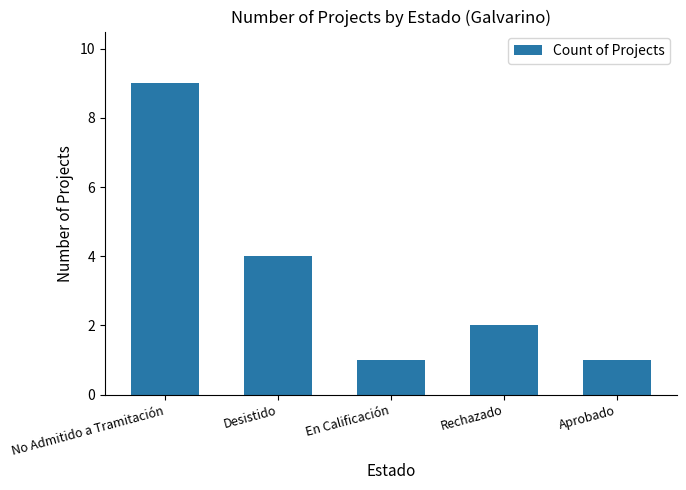

Are the bars horizontal?

No